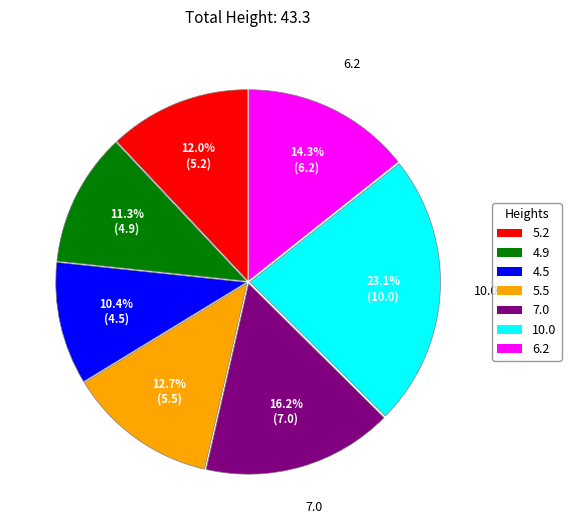

How many slices are in this pie chart?

7